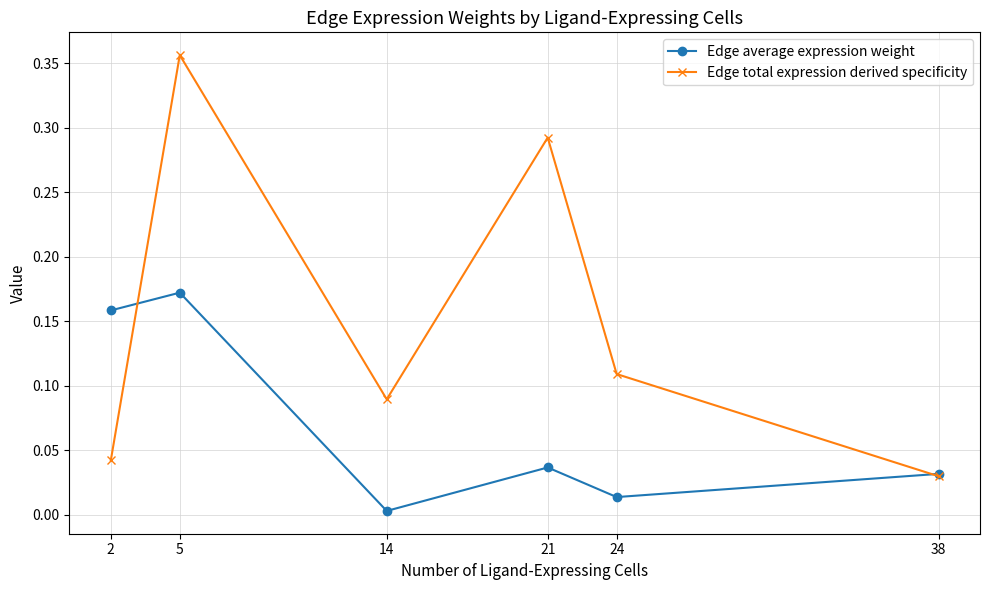

Does the chart have visible grid lines?

Yes